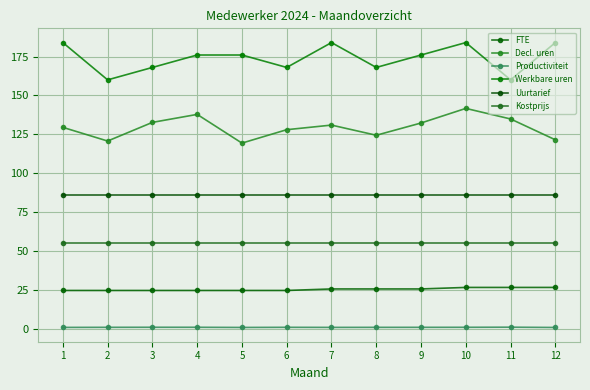

How many interior local valleys does the Decl. uren series have?

3